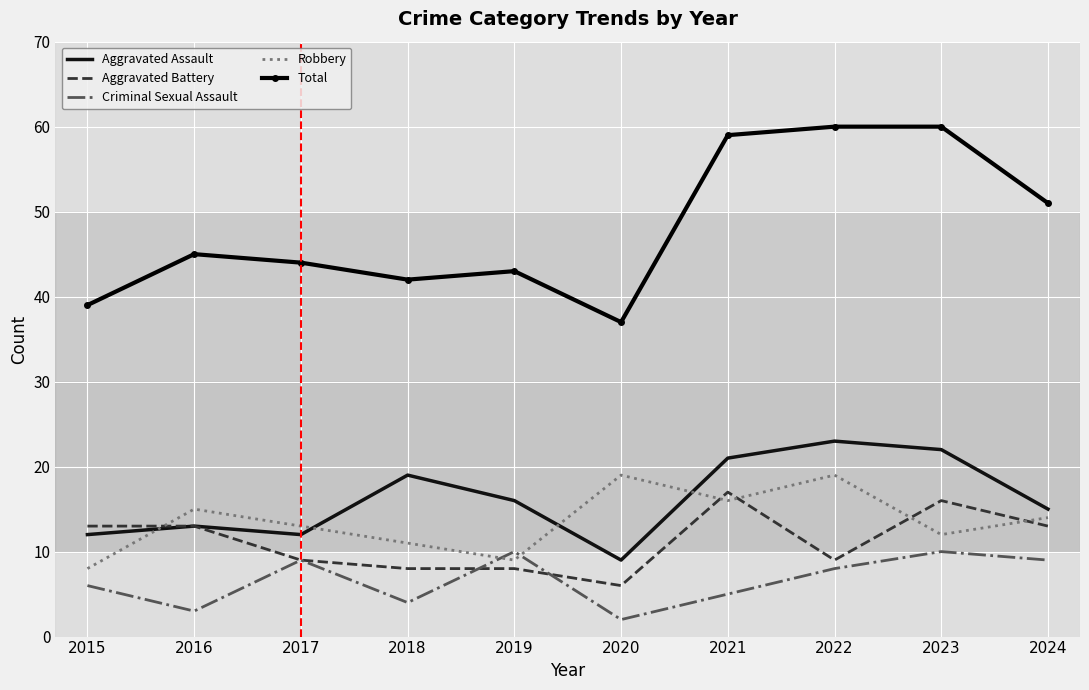

Which series has the widest spread of values?

Total